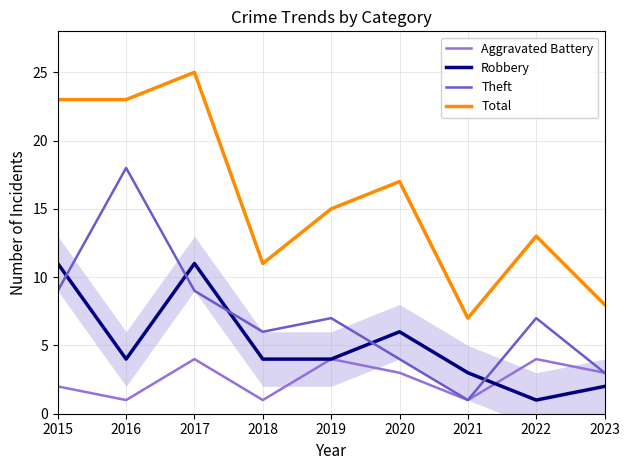

Which series has the largest total across all categories?

Total